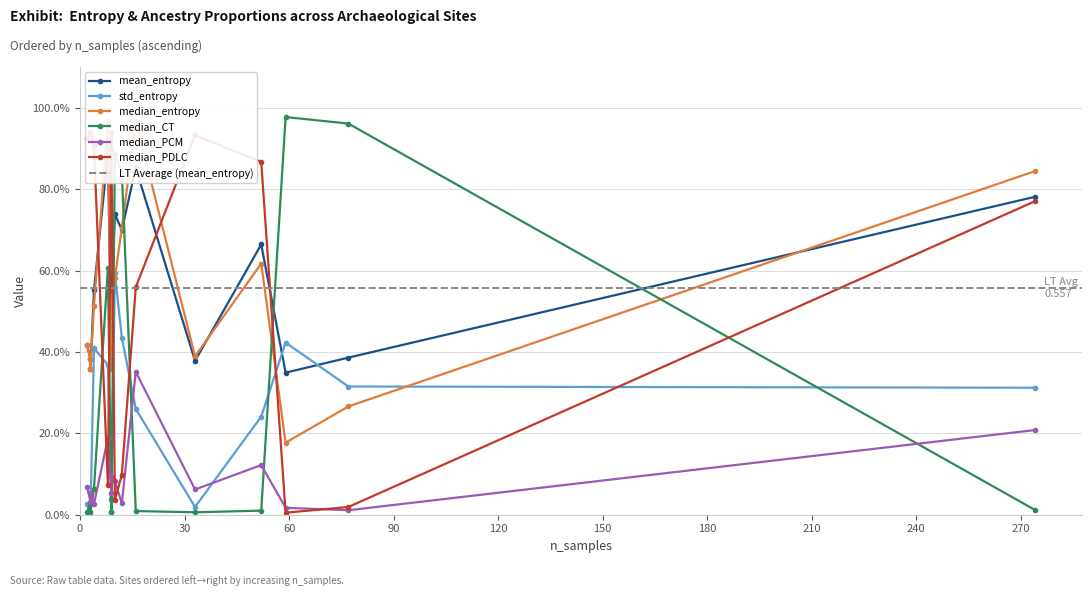

Does the chart have visible grid lines?

Yes